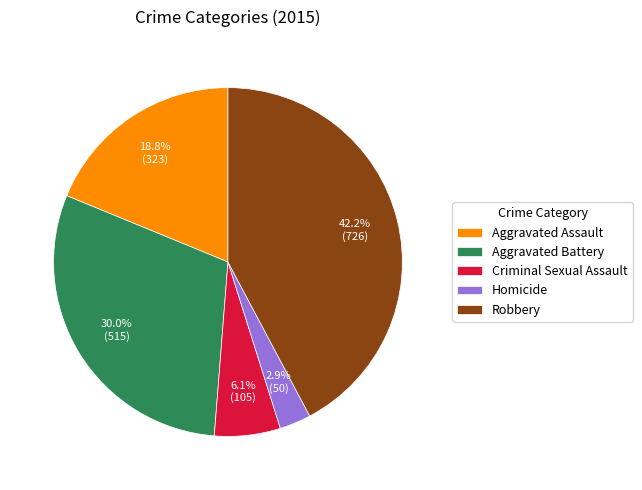

Which has a higher value, Homicide or Aggravated Battery?

Aggravated Battery